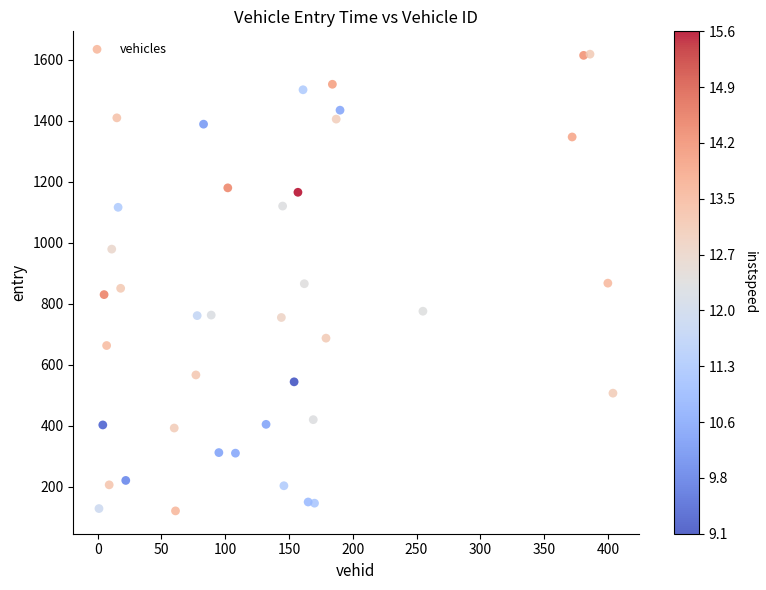

What is the range of X values (max minus min)?

403.0